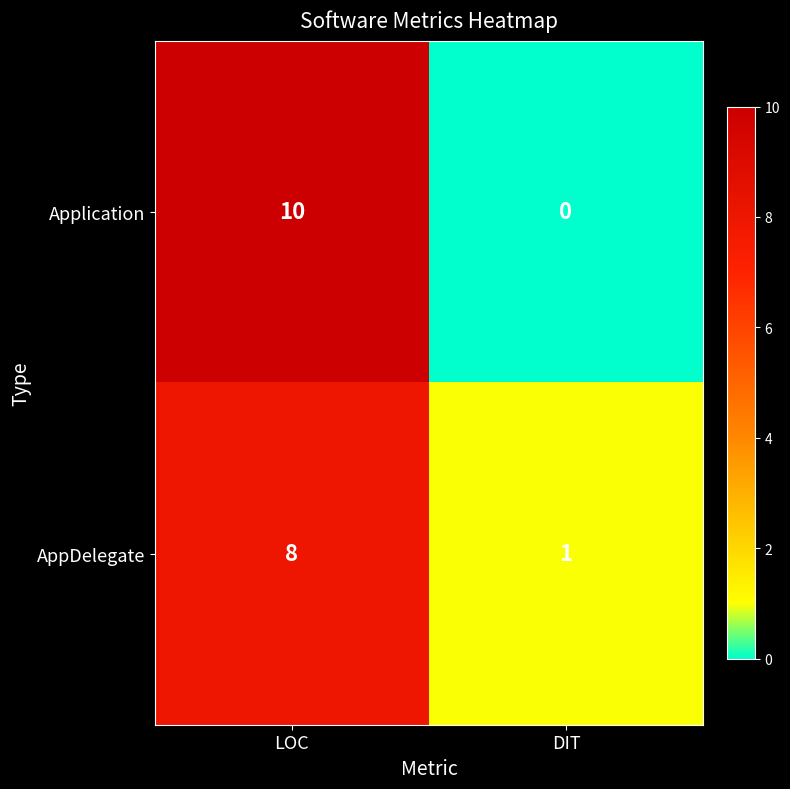

Rank the series at DIT from highest to lowest value.

AppDelegate, Application